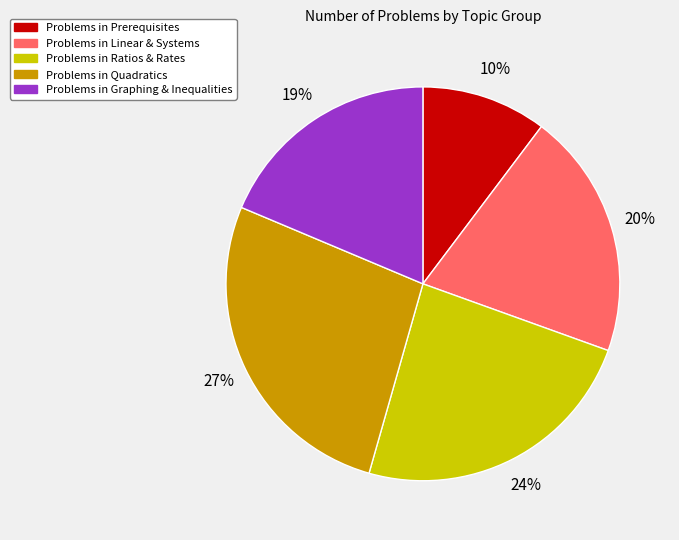

Is there any slice that represents more than half of the pie?

No